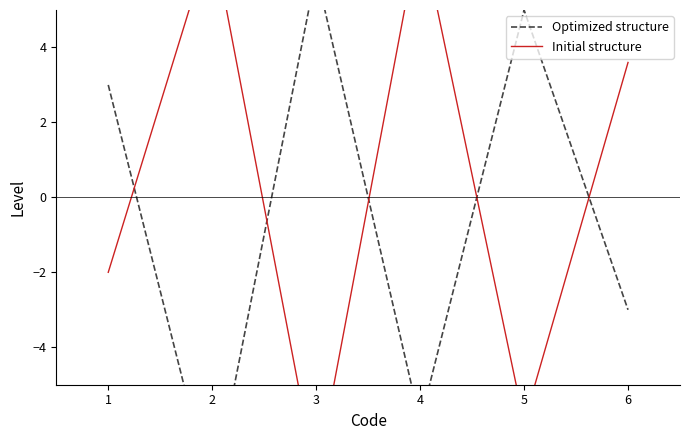

How many lines are shown in the chart?

2